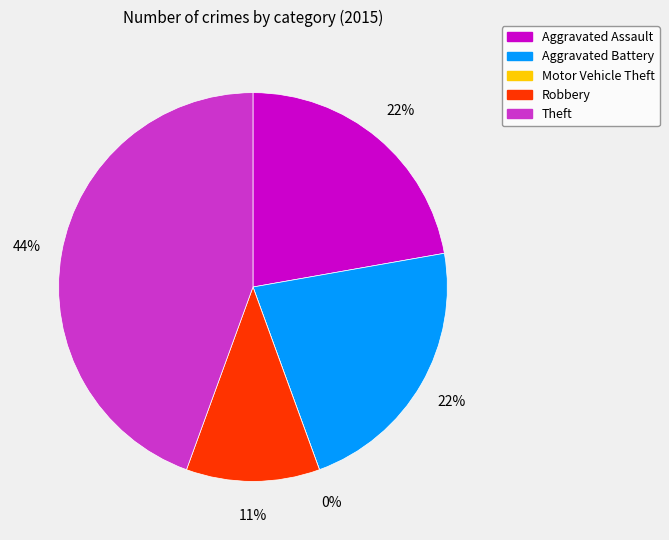

Is the sum of Aggravated Battery and Robbery greater than half?

No